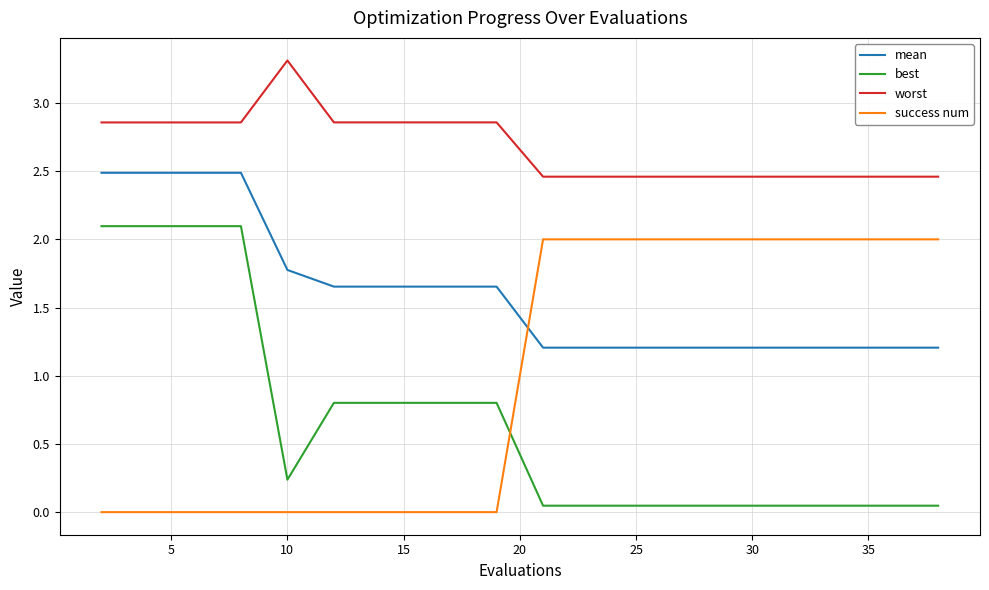

What are all the series names shown in the legend?

mean, best, worst, success num